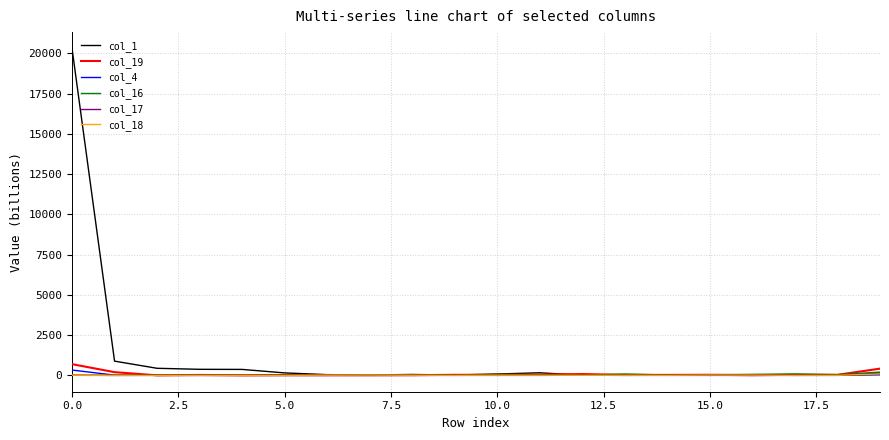

Which series has the largest total across all categories?

col_1